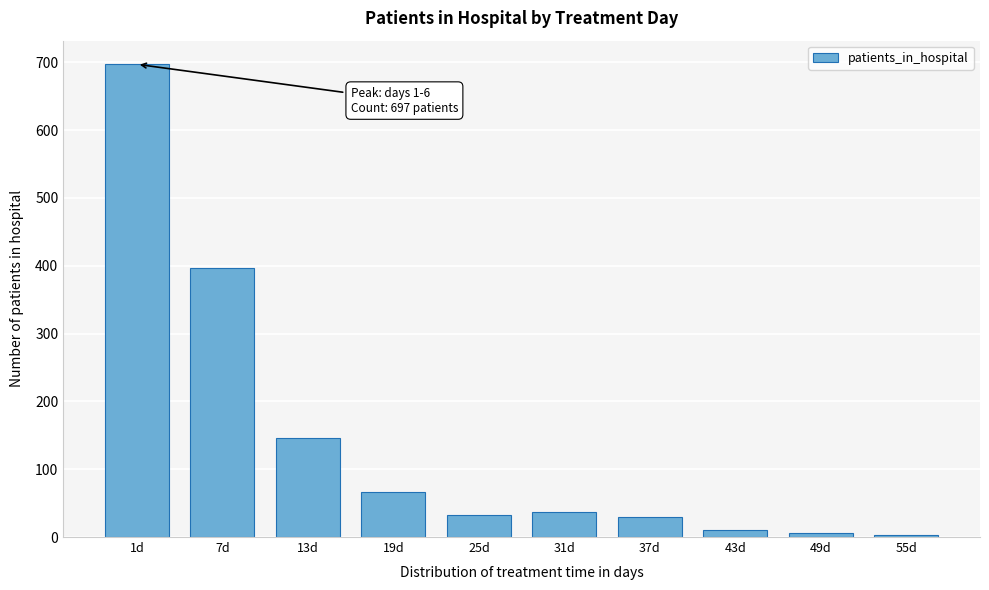

Reading right to left, transcribe all the data shown in this chart.

3	6	11	29	37	33	67	146	396	697